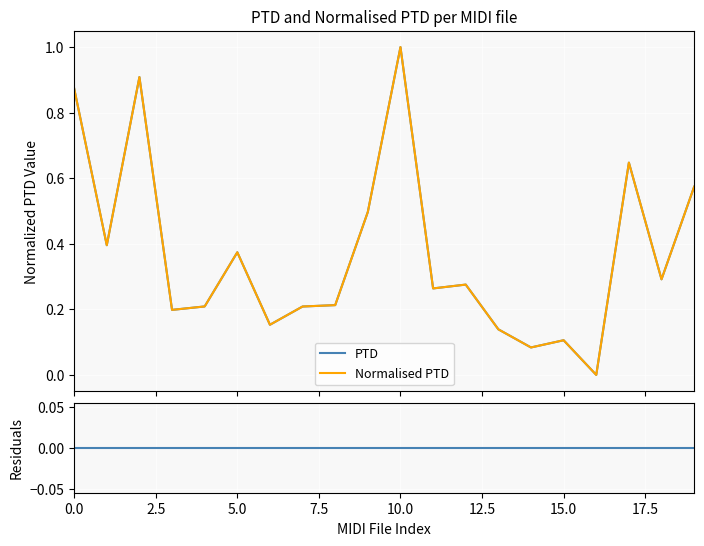

Is the value of Normalised PTD at 12.5 greater than the value of PTD at 19?

No